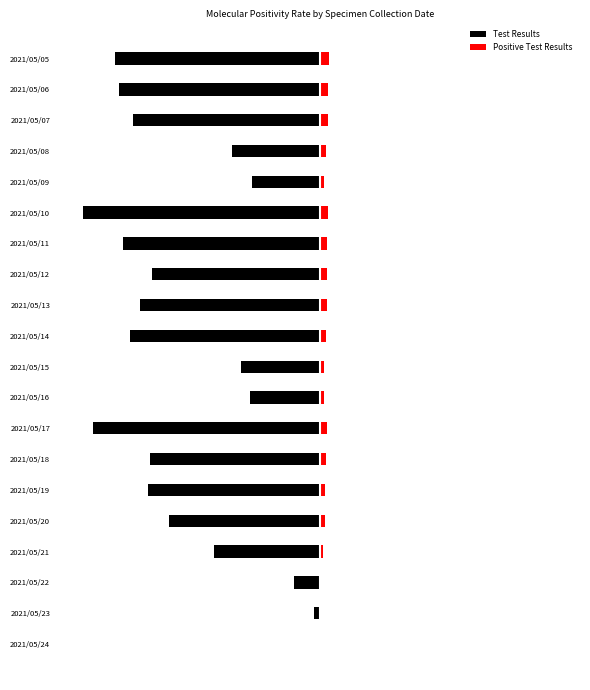

Reading left to right, what are all the values shown in this chart?

Test Results: 0	-1531	-6752	-27991	-40050	-45668	-45149	-60148	-18669	-21068	-50290	-47687	-44442	-52129	-62727	-17961	-23445	-49587	-53277	-54261
Positive Test Results: 0	64	312	890	1257	1323	1547	1842	979	1144	1715	1831	1776	1961	2264	1170	1494	2253	2263	2438